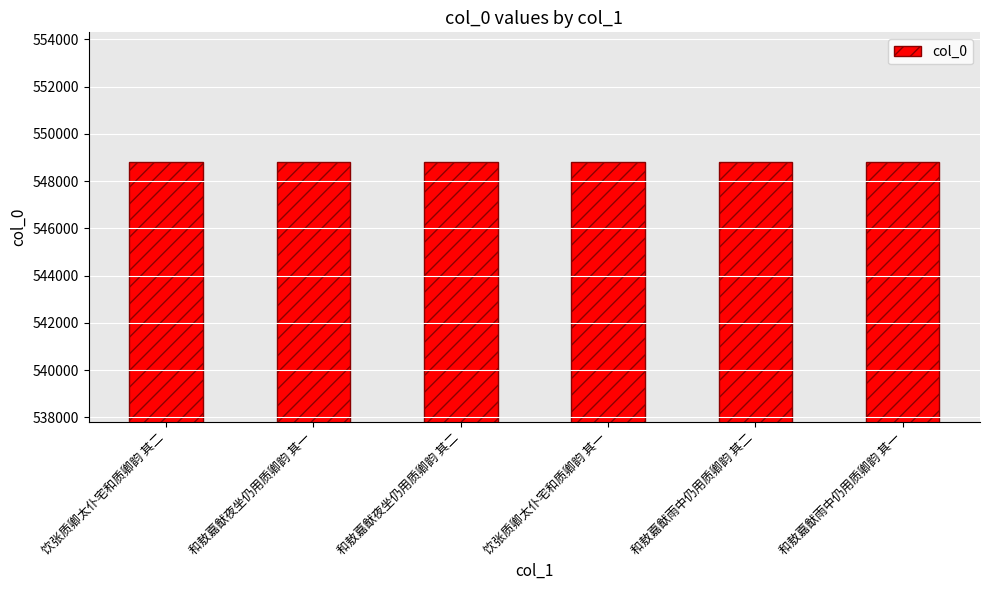

Is it true that the value at 和敖嘉猷夜坐仍用质卿韵 其一 is 816183?

False